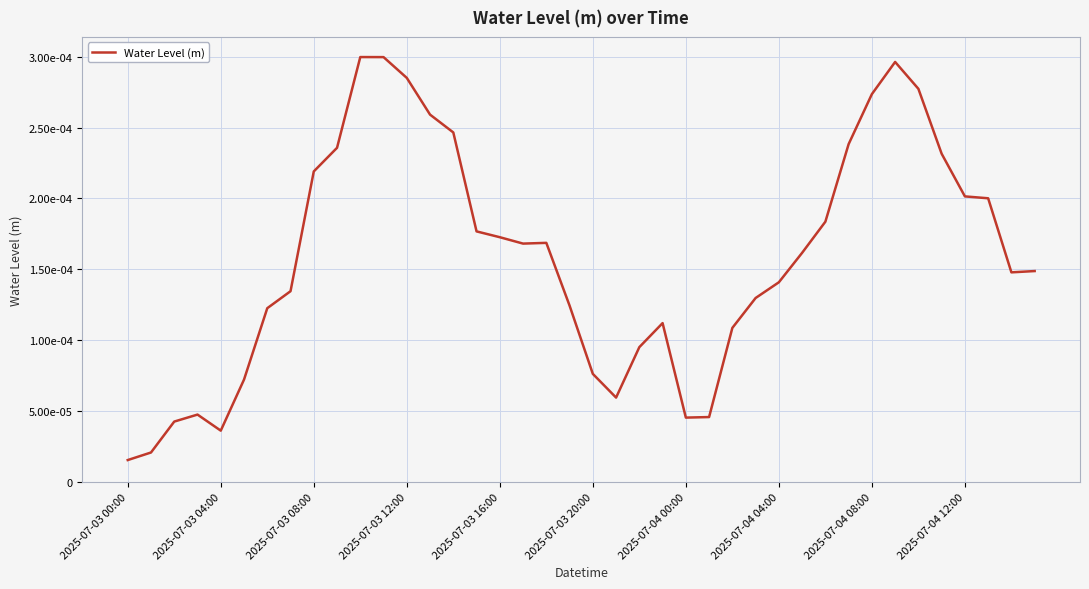

Rank the categories by value from highest to lowest.

10, 11, 33, 12, 34, 32, 13, 14, 31, 2025-07-04 12:00, 35, 2025-07-04 08:00, 36, 37, 30, 15, 16, 18, 17, 29, 39, 38, 28, 2025-07-04 04:00, 27, 19, 2025-07-04 00:00, 23, 26, 22, 20, 2025-07-03 20:00, 21, 2025-07-03 12:00, 25, 24, 2025-07-03 08:00, 2025-07-03 16:00, 2025-07-03 04:00, 2025-07-03 00:00